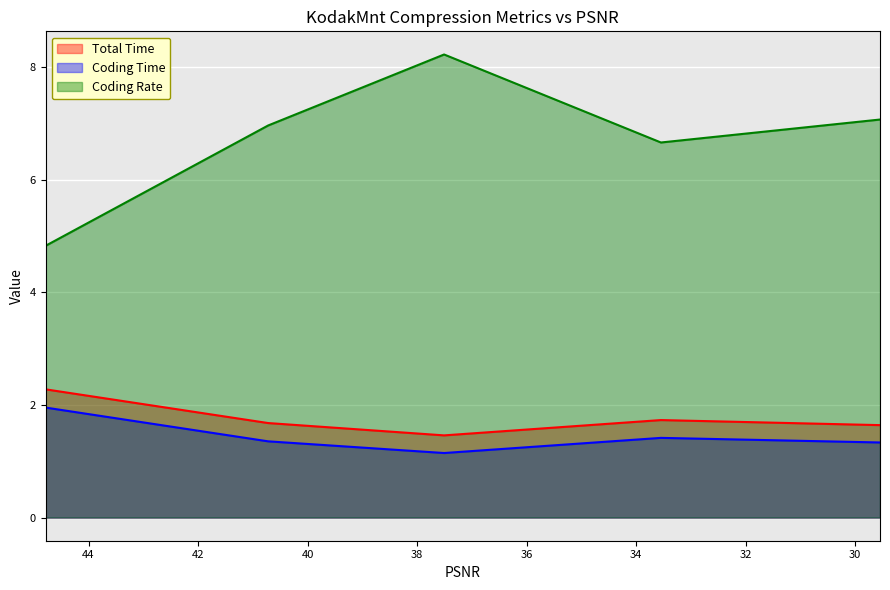

Reading left to right, transcribe all the data shown in this chart.

Total Time: 44.785=2.3	40.7198=1.7	37.5055=1.5	33.5454=1.7	29.544=1.6
Coding Time: 44.785=2.0	40.7198=1.4	37.5055=1.1	33.5454=1.4	29.544=1.3
Coding Rate: 44.785=4.8	40.7198=7.0	37.5055=8.2	33.5454=6.7	29.544=7.1